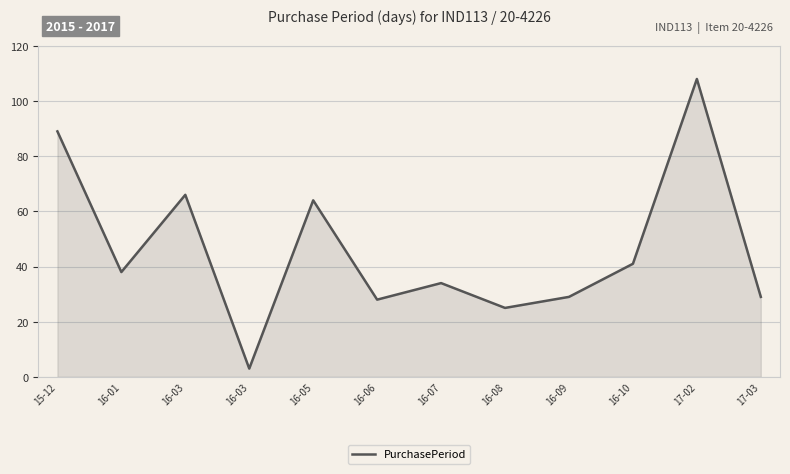

How many lines are shown in the chart?

1